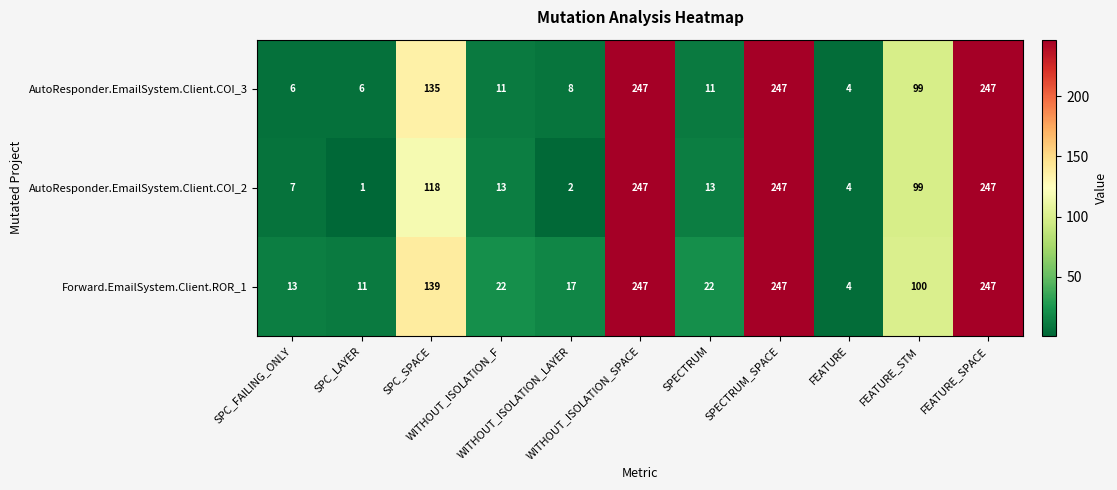

Which series has the largest range (max minus min)?

AutoResponder.EmailSystem.Client.COI_2